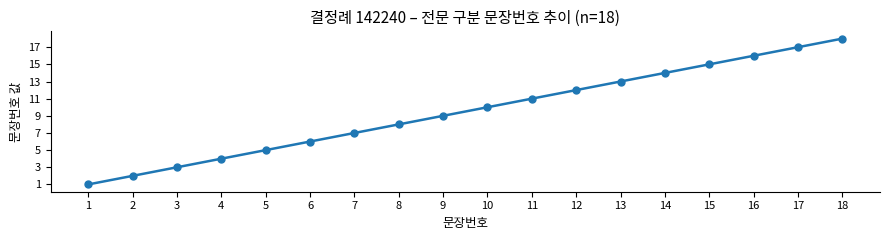

Does the chart have visible grid lines?

No